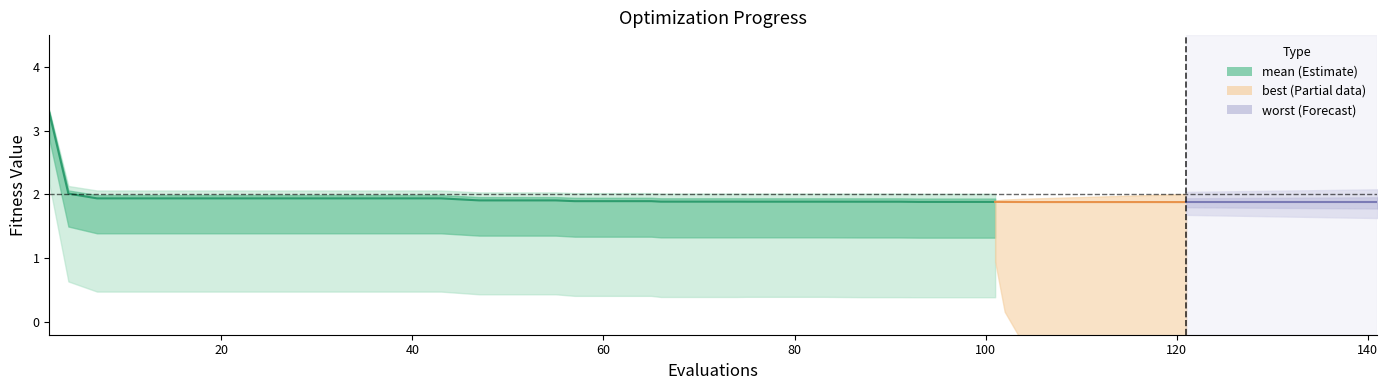

Does the chart have visible grid lines?

No